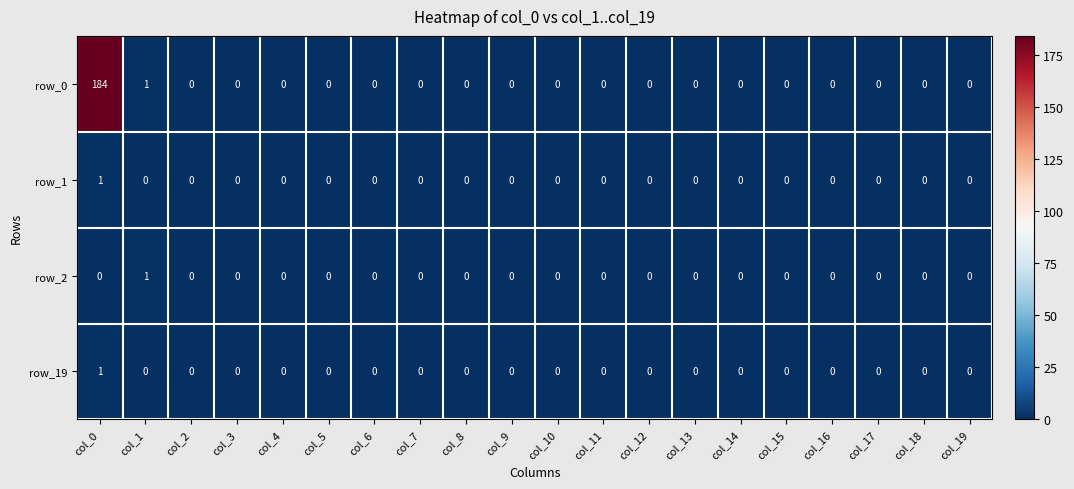

How many row_1 values are between 0 and 1?

20